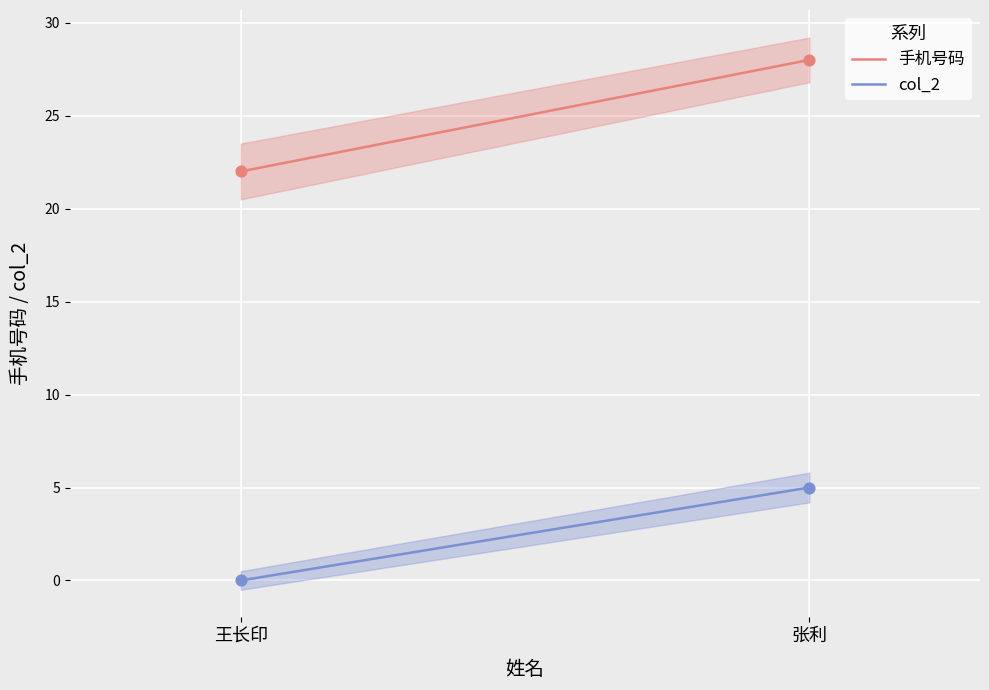

Which series has the largest total across all categories?

手机号码